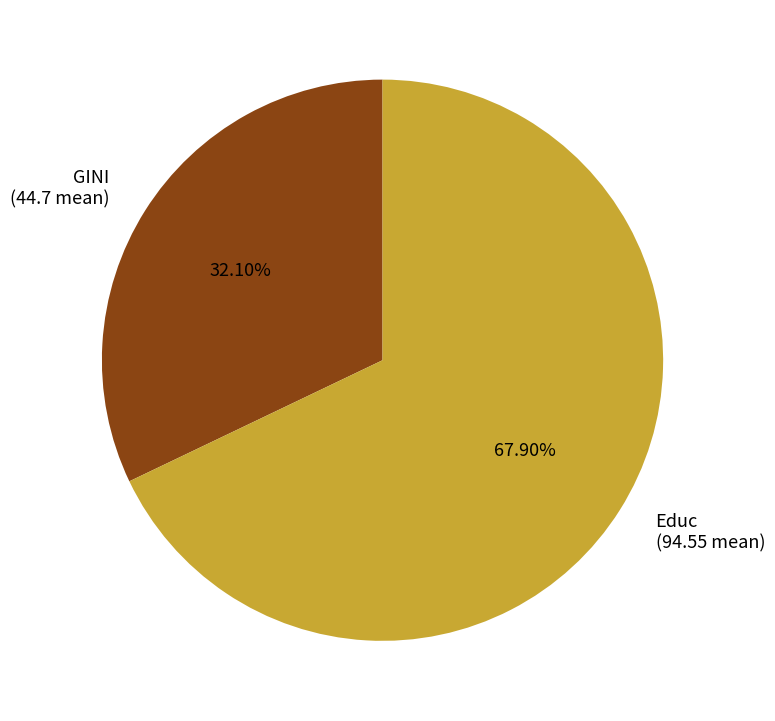

To the nearest percent, what is the difference between the GINI and Educ slice percentages?

36%